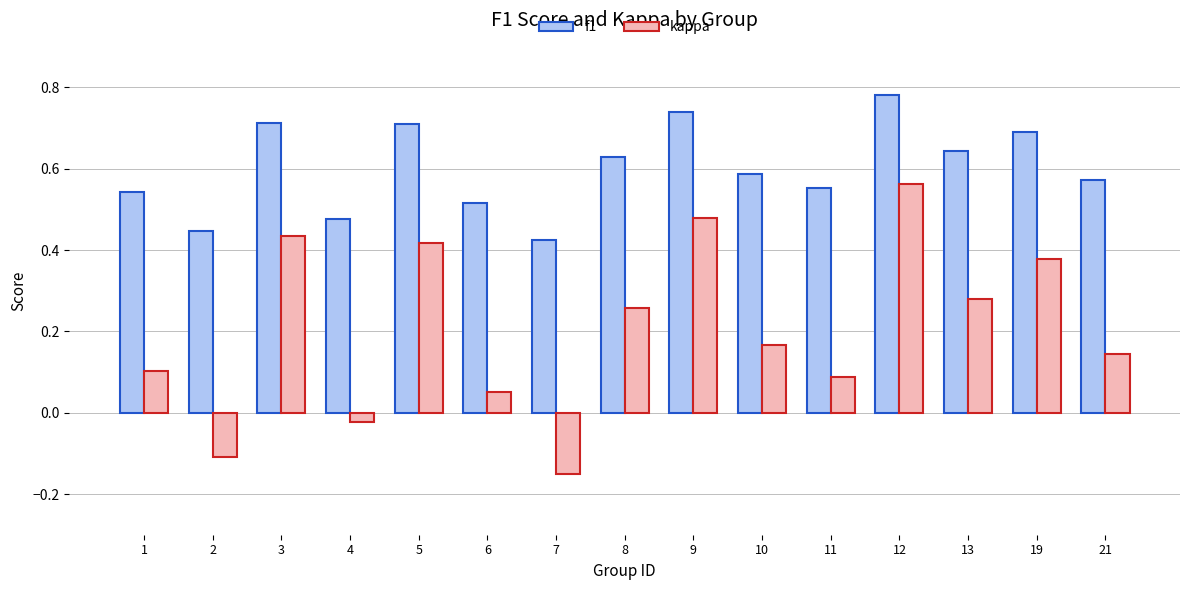

Where is f1 nearest to the value 0?

7